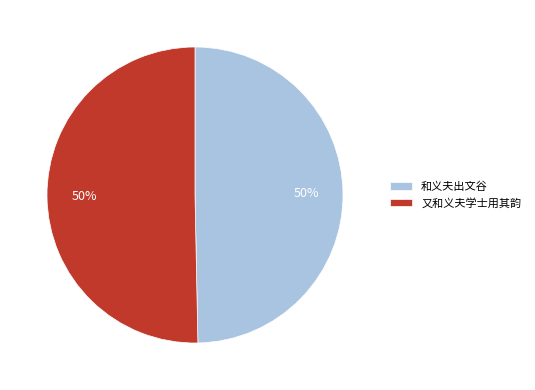

To the nearest percent, what is the combined percentage of 和义夫出文谷 and 又和义夫学士用其韵?

100%